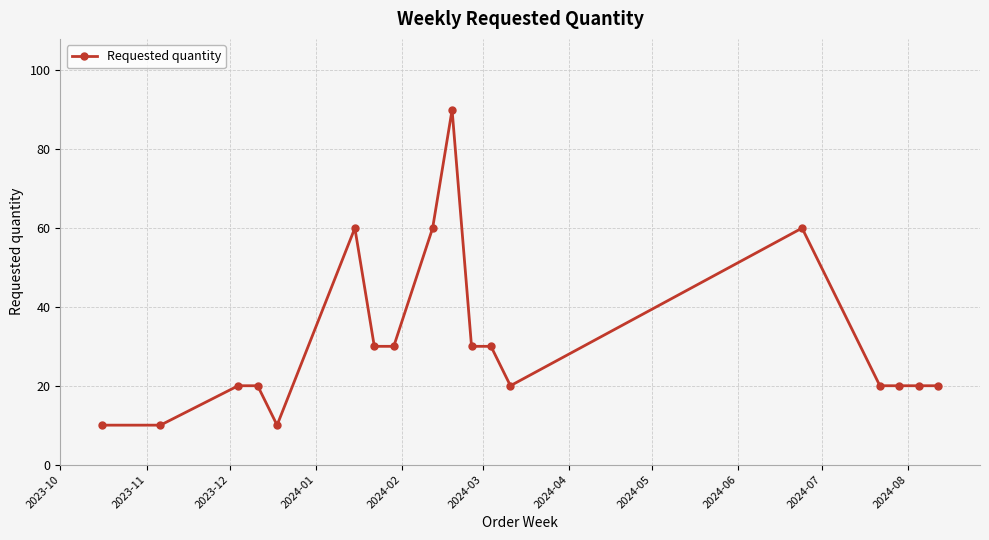

How many data points does each series have?

18